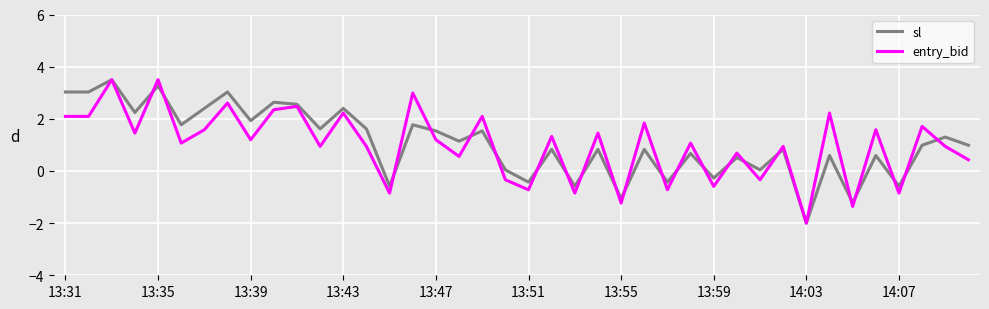

How many lines are shown in the chart?

2